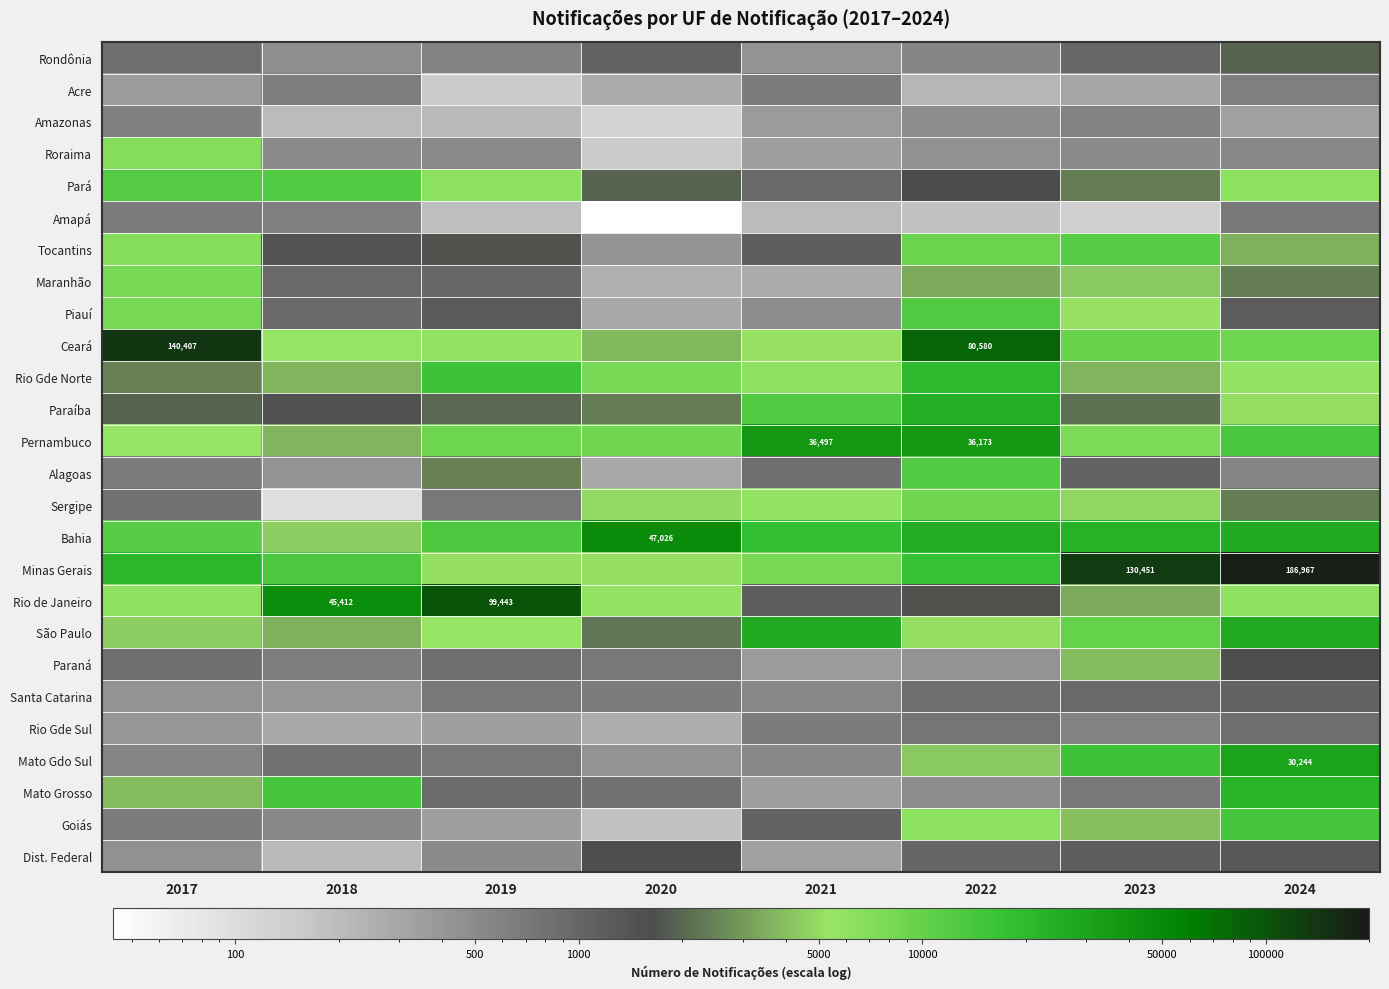

Which category has the lowest value in the Mato Grosso series?

2021